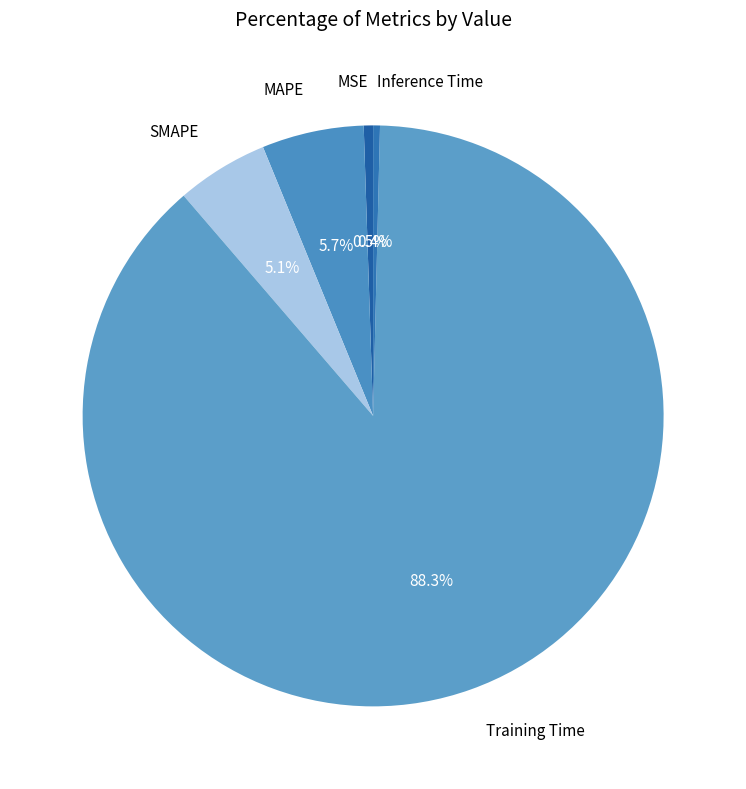

Which slice represents more than half of the pie?

Training Time